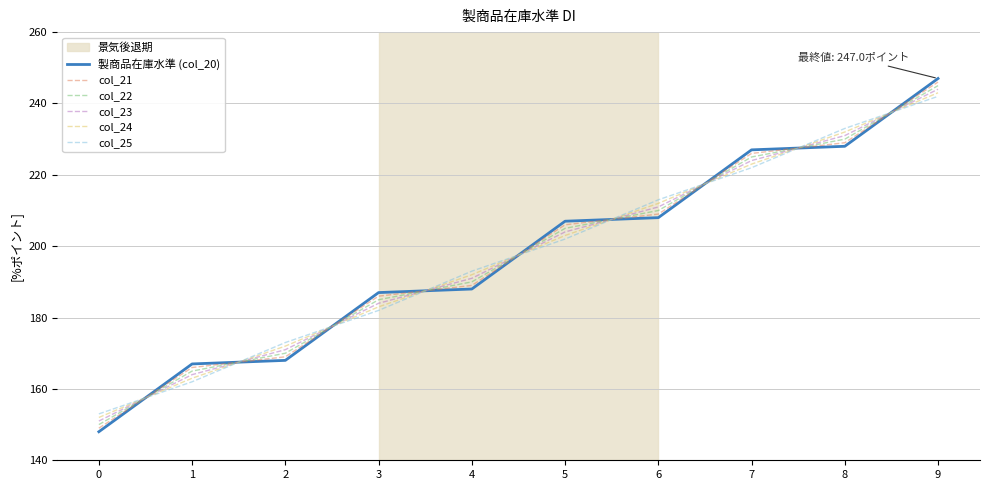

How many lines are shown in the chart?

6